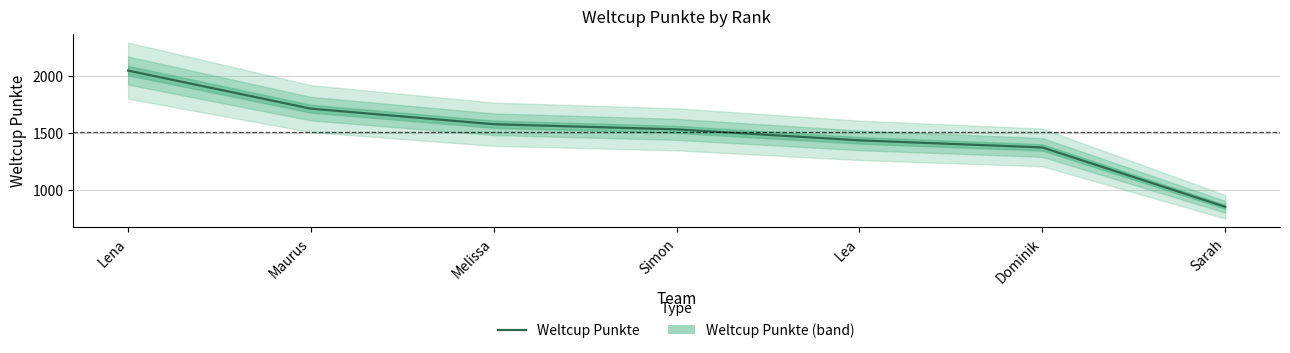

Which has a higher value, Dominik or Lena?

Lena